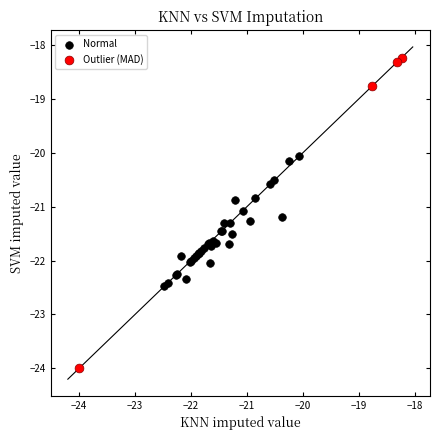

Which series has the widest spread of Y values?

Outlier (MAD)